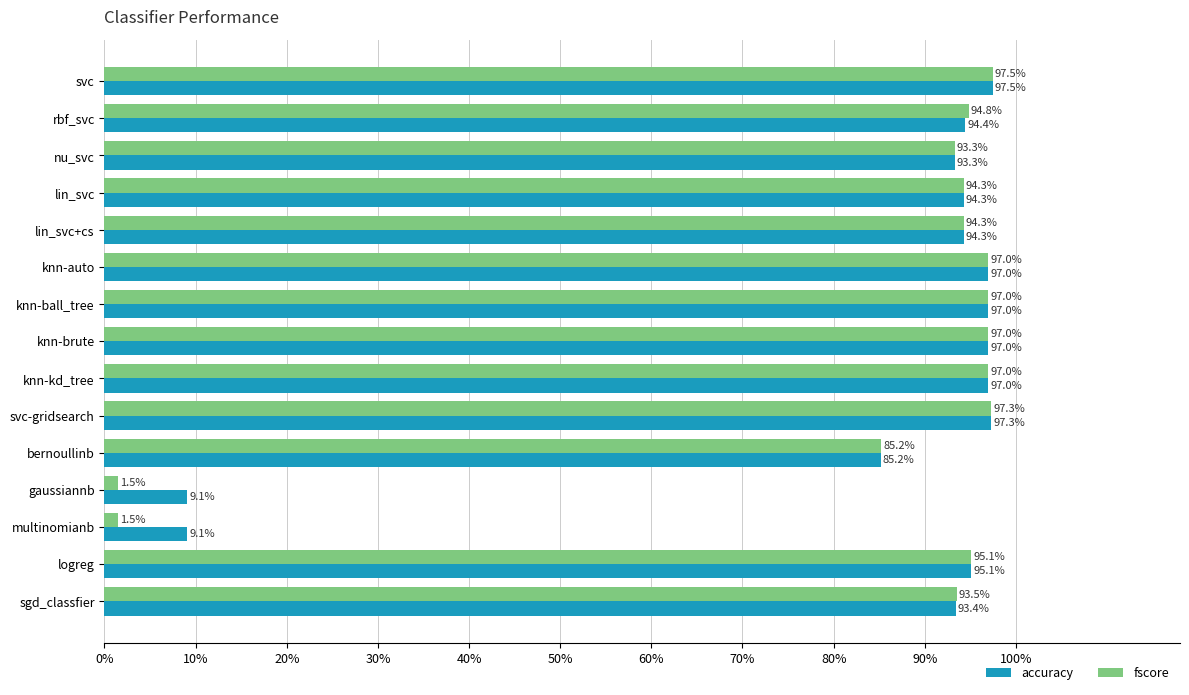

Which series has the widest spread of values?

fscore